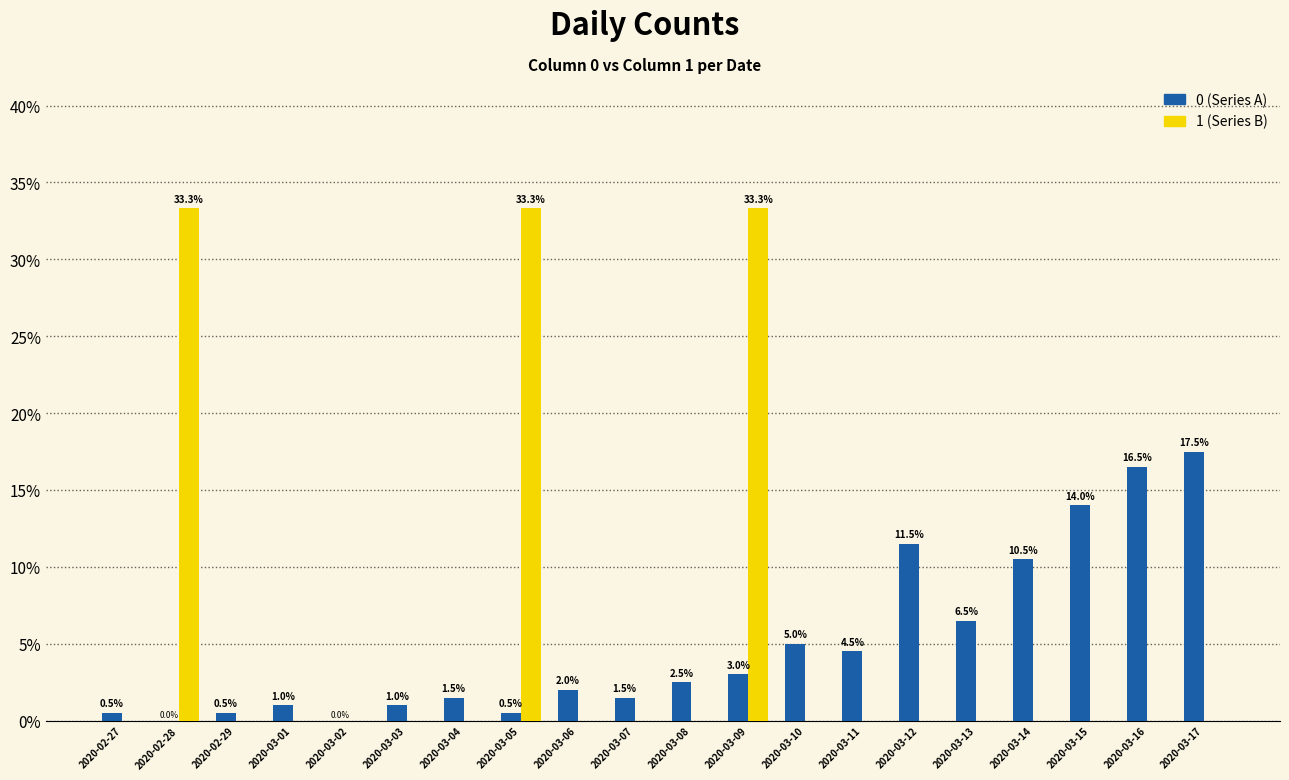

What is the greatest value displayed?

33.3